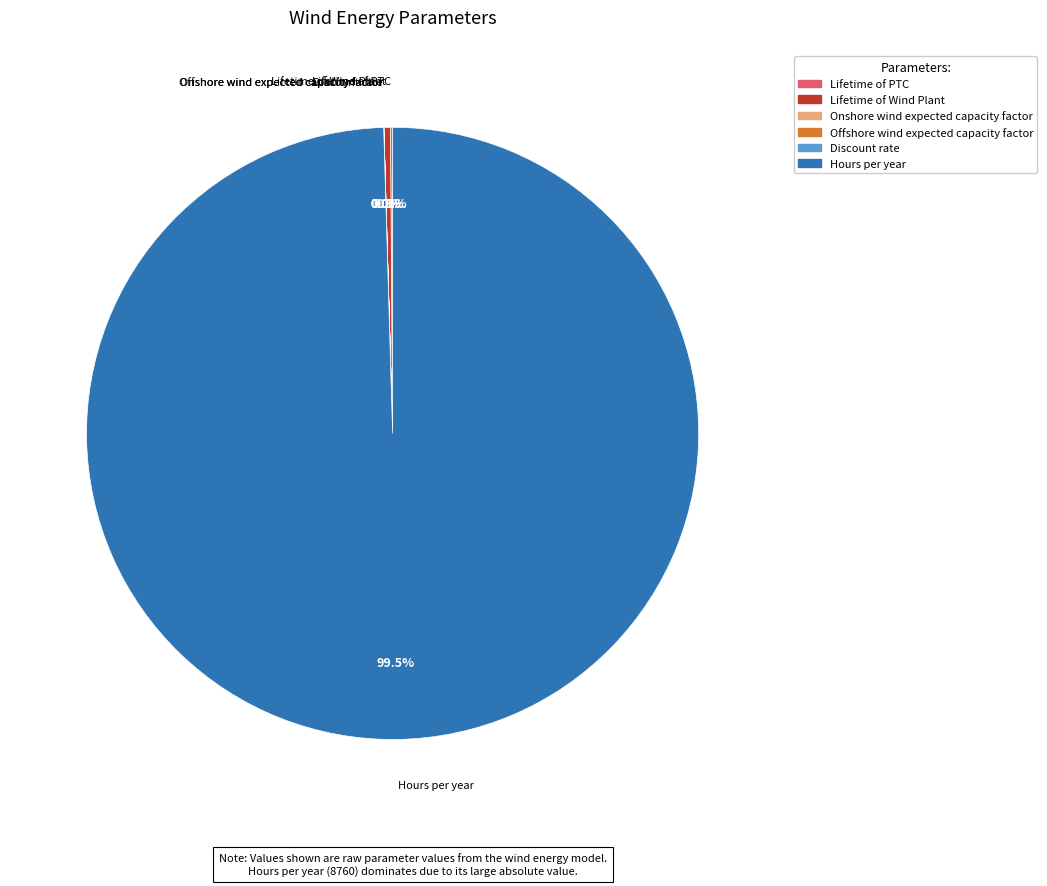

What is the largest slice in the pie chart?

Hours per year